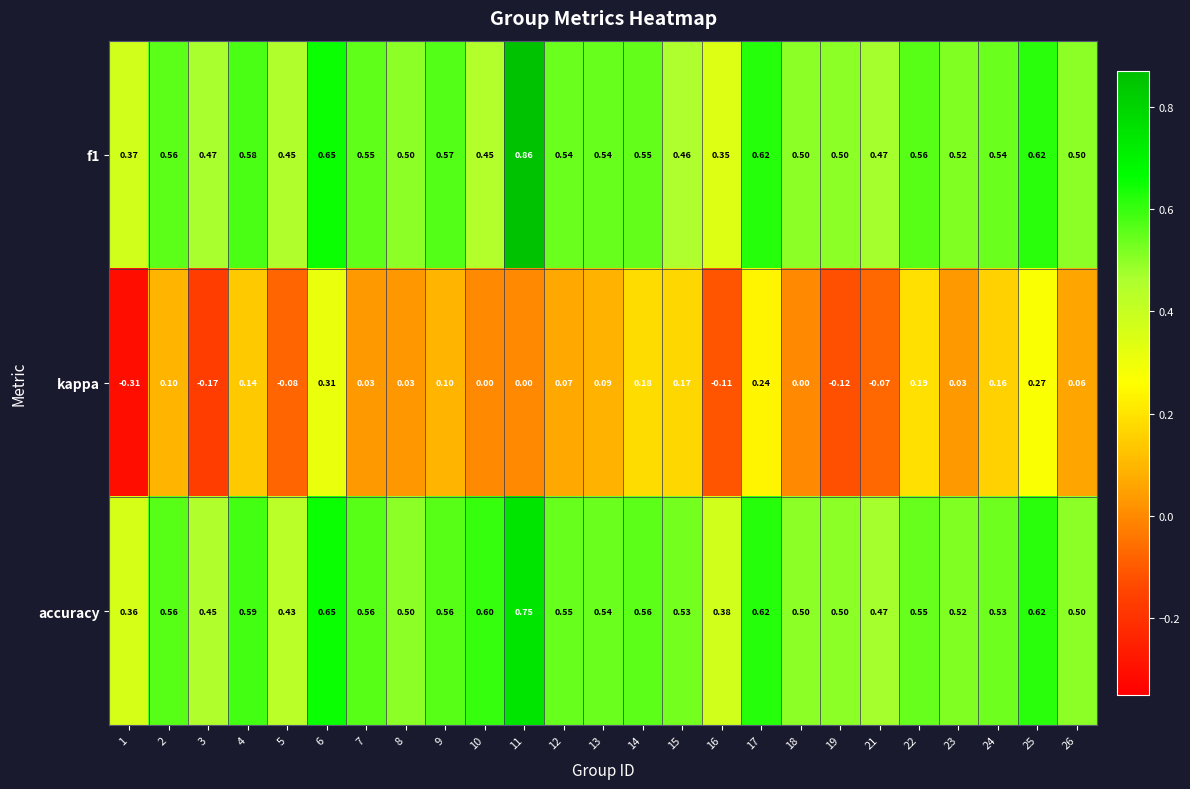

Which series changed the most between 22 and 23?

kappa